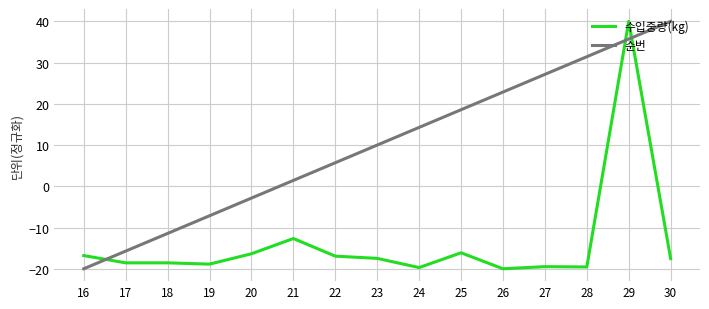

How many intersections are there between 순번 and 수입중량(kg)?

3